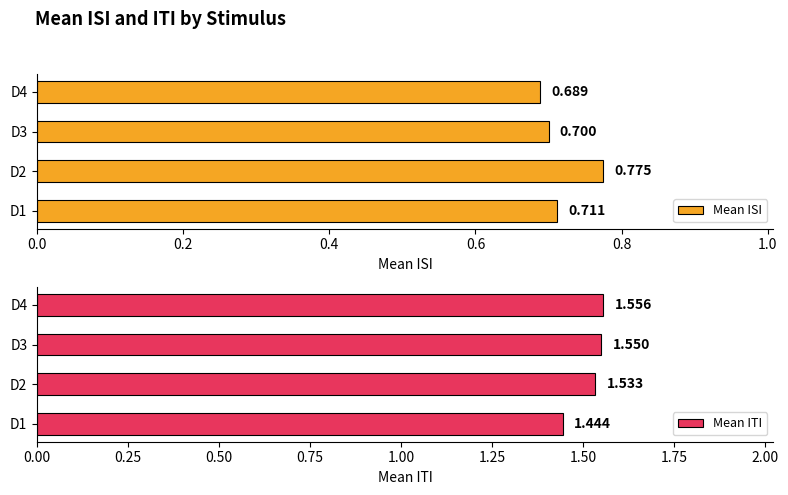

The Mean ISI series shows 0.7 at D1. True or false?

True